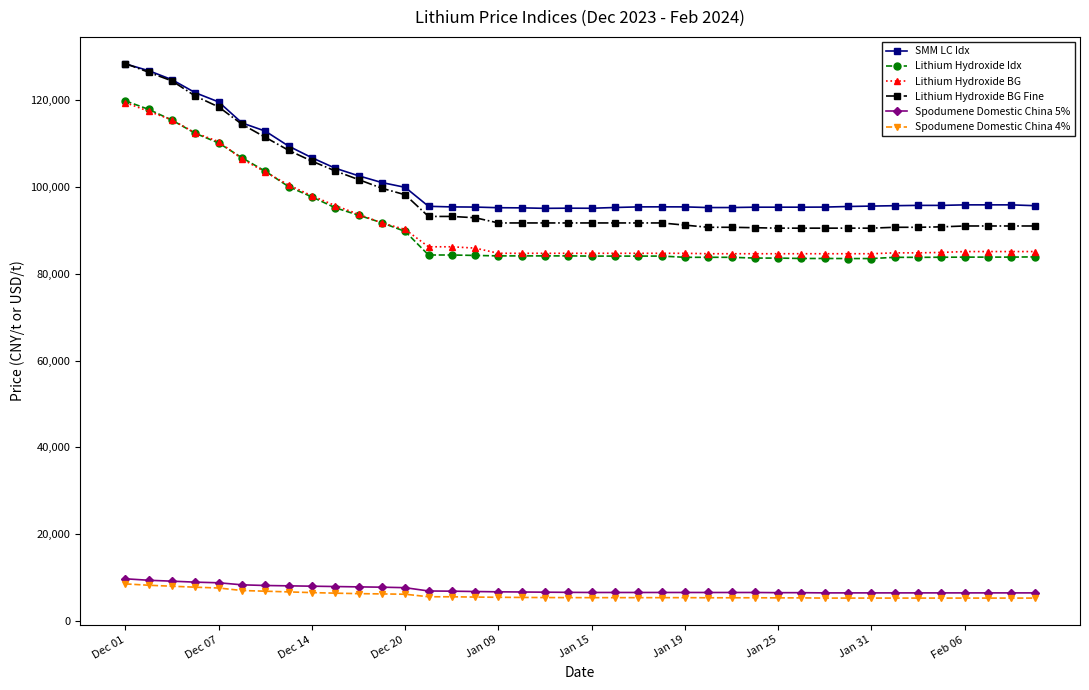

Which series has the largest range (max minus min)?

Lithium Hydroxide BG Fine